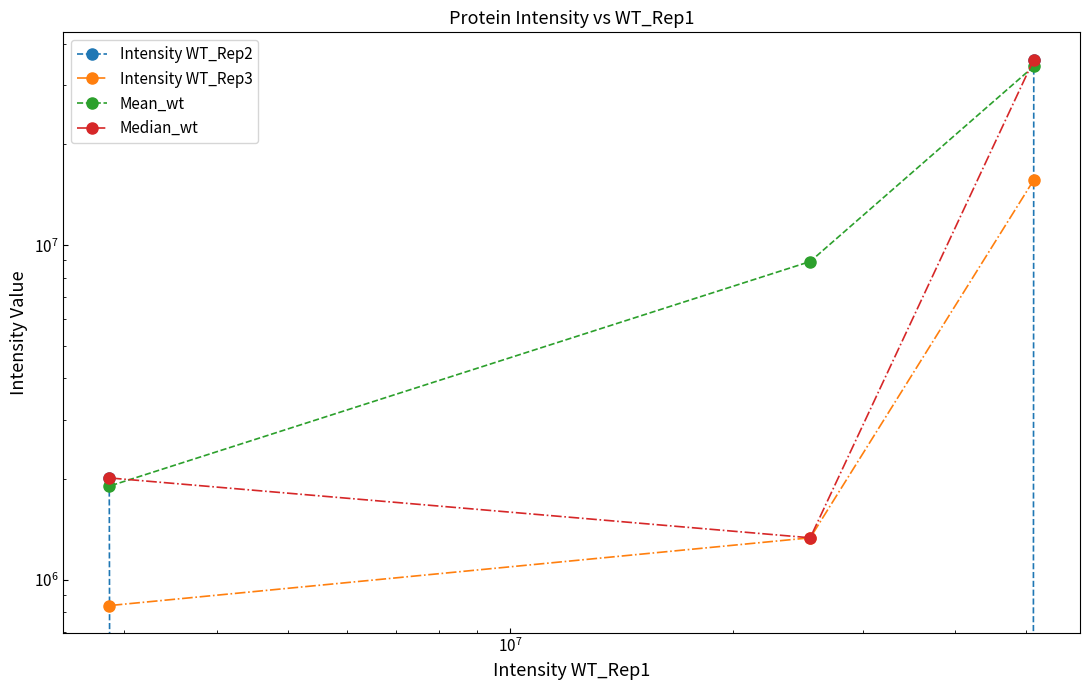

What are all the series names shown in the legend?

Intensity WT_Rep2, Intensity WT_Rep3, Mean_wt, Median_wt